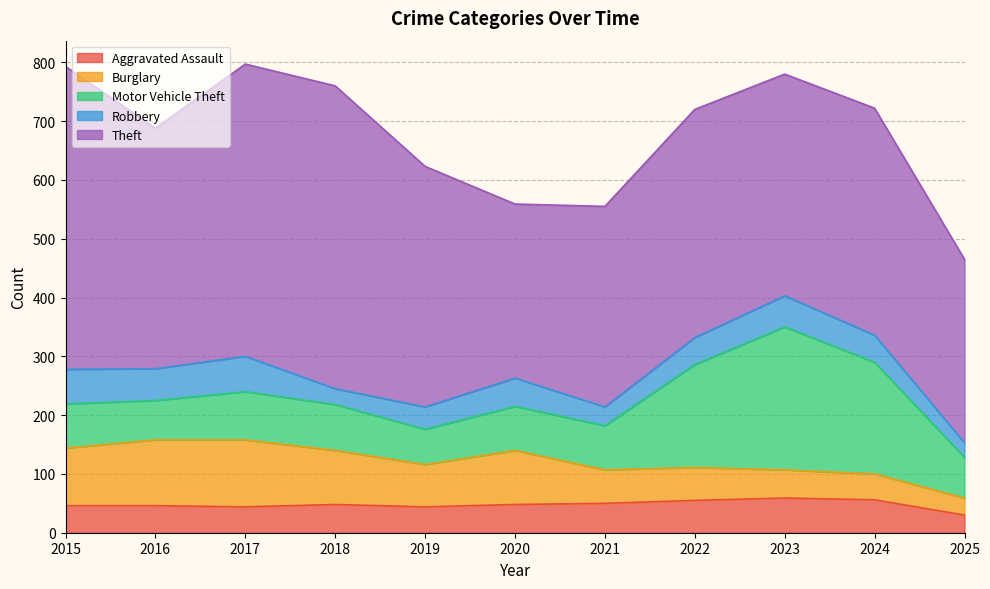

Reading right to left, what are all the values shown in this chart?

Aggravated Assault: 2025=30	2024=56	2023=59	2022=55	2021=50	2020=48	2019=44	2018=48	2017=44	2016=46	2015=46
Burglary: 2025=29	2024=44	2023=48	2022=56	2021=57	2020=92	2019=72	2018=92	2017=114	2016=112	2015=98
Motor Vehicle Theft: 2025=69	2024=190	2023=243	2022=175	2021=75	2020=75	2019=60	2018=78	2017=82	2016=67	2015=75
Robbery: 2025=25	2024=46	2023=53	2022=46	2021=32	2020=48	2019=38	2018=27	2017=60	2016=54	2015=59
Theft: 2025=312	2024=386	2023=377	2022=388	2021=341	2020=296	2019=409	2018=515	2017=497	2016=409	2015=515